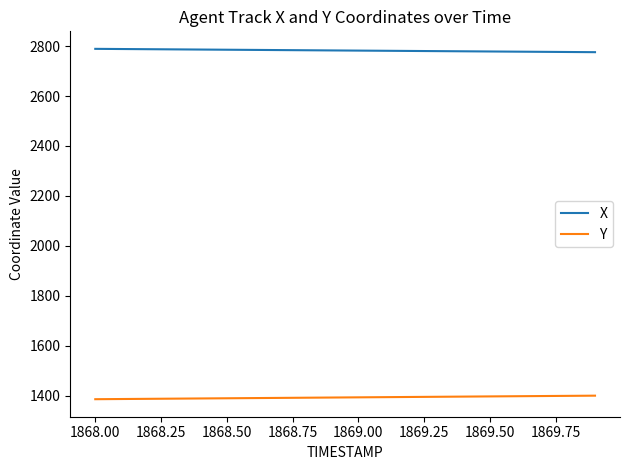

What is the highest value of the X series?

2789.0